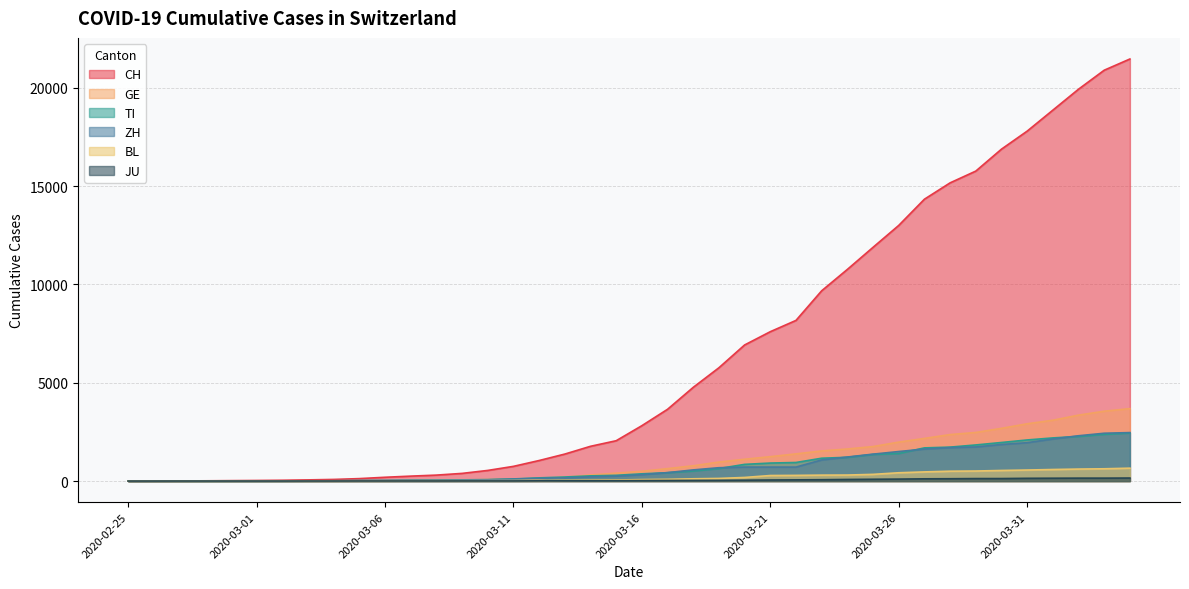

Reading left to right, extract all data points from this chart.

CH: 2020-02-25=0	2020-02-26=2	2020-02-27=6	2020-02-28=13	2020-02-29=22	2020-03-01=30	2020-03-02=41	2020-03-03=60	2020-03-04=83	2020-03-05=125	2020-03-06=193	2020-03-07=251	2020-03-08=303	2020-03-09=390	2020-03-10=541	2020-03-11=748	2020-03-12=1045	2020-03-13=1373	2020-03-14=1768	2020-03-15=2052	2020-03-16=2817	2020-03-17=3651	2020-03-18=4767	2020-03-19=5764	2020-03-20=6923	2020-03-21=7598	2020-03-22=8172	2020-03-23=9679	2020-03-24=10766	2020-03-25=11890	2020-03-26=13004	2020-03-27=14337	2020-03-28=15169	2020-03-29=15767	2020-03-30=16883	2020-03-31=17800	2020-04-01=18867	2020-04-02=19933	2020-04-03=20899	2020-04-04=21469
GE: 2020-02-25=0	2020-02-26=1	2020-02-27=1	2020-02-28=4	2020-02-29=7	2020-03-01=10	2020-03-02=11	2020-03-03=14	2020-03-04=14	2020-03-05=17	2020-03-06=21	2020-03-07=32	2020-03-08=40	2020-03-09=50	2020-03-10=75	2020-03-11=91	2020-03-12=123	2020-03-13=197	2020-03-14=310	2020-03-15=403	2020-03-16=497	2020-03-17=633	2020-03-18=778	2020-03-19=967	2020-03-20=1110	2020-03-21=1241	2020-03-22=1383	2020-03-23=1532	2020-03-24=1632	2020-03-25=1755	2020-03-26=1981	2020-03-27=2169	2020-03-28=2365	2020-03-29=2472	2020-03-30=2682	2020-03-31=2914	2020-04-01=3094	2020-04-02=3354	2020-04-03=3553	2020-04-04=3685
TI: 2020-02-25=0	2020-02-26=1	2020-02-27=1	2020-02-28=1	2020-02-29=2	2020-03-01=2	2020-03-02=4	2020-03-03=8	2020-03-04=13	2020-03-05=25	2020-03-06=28	2020-03-07=41	2020-03-08=49	2020-03-09=61	2020-03-10=75	2020-03-11=108	2020-03-12=163	2020-03-13=206	2020-03-14=265	2020-03-15=293	2020-03-16=368	2020-03-17=426	2020-03-18=511	2020-03-19=638	2020-03-20=849	2020-03-21=916	2020-03-22=945	2020-03-23=1162	2020-03-24=1209	2020-03-25=1354	2020-03-26=1401	2020-03-27=1688	2020-03-28=1727	2020-03-29=1837	2020-03-30=1962	2020-03-31=2091	2020-04-01=2195	2020-04-02=2271	2020-04-03=2377	2020-04-04=2442
ZH: 2020-02-25=0	2020-02-26=2	2020-02-27=2	2020-02-28=2	2020-02-29=6	2020-03-01=7	2020-03-02=10	2020-03-03=13	2020-03-04=15	2020-03-05=23	2020-03-06=29	2020-03-07=34	2020-03-08=40	2020-03-09=49	2020-03-10=62	2020-03-11=101	2020-03-12=140	2020-03-13=163	2020-03-14=218	2020-03-15=250	2020-03-16=326	2020-03-17=429	2020-03-18=568	2020-03-19=679	2020-03-20=711	2020-03-21=711	2020-03-22=711	2020-03-23=1075	2020-03-24=1223	2020-03-25=1370	2020-03-26=1502	2020-03-27=1629	2020-03-28=1703	2020-03-29=1735	2020-03-30=1861	2020-03-31=1952	2020-04-01=2141	2020-04-02=2305	2020-04-03=2433	2020-04-04=2466
BL: 2020-02-25=0	2020-02-26=0	2020-02-27=0	2020-02-28=1	2020-02-29=2	2020-03-01=2	2020-03-02=2	2020-03-03=2	2020-03-04=2	2020-03-05=6	2020-03-06=6	2020-03-07=15	2020-03-08=19	2020-03-09=20	2020-03-10=22	2020-03-11=26	2020-03-12=26	2020-03-13=42	2020-03-14=47	2020-03-15=54	2020-03-16=76	2020-03-17=89	2020-03-18=116	2020-03-19=134	2020-03-20=184	2020-03-21=282	2020-03-22=289	2020-03-23=302	2020-03-24=306	2020-03-25=341	2020-03-26=422	2020-03-27=466	2020-03-28=502	2020-03-29=511	2020-03-30=539	2020-03-31=561	2020-04-01=588	2020-04-02=610	2020-04-03=625	2020-04-04=656
JU: 2020-02-25=0	2020-02-26=0	2020-02-27=1	2020-02-28=1	2020-02-29=1	2020-03-01=1	2020-03-02=1	2020-03-03=2	2020-03-04=2	2020-03-05=4	2020-03-06=4	2020-03-07=5	2020-03-08=5	2020-03-09=7	2020-03-10=7	2020-03-11=7	2020-03-12=12	2020-03-13=17	2020-03-14=18	2020-03-15=19	2020-03-16=25	2020-03-17=29	2020-03-18=32	2020-03-19=36	2020-03-20=44	2020-03-21=54	2020-03-22=61	2020-03-23=69	2020-03-24=82	2020-03-25=92	2020-03-26=100	2020-03-27=114	2020-03-28=119	2020-03-29=127	2020-03-30=128	2020-03-31=140	2020-04-01=145	2020-04-02=149	2020-04-03=149	2020-04-04=154